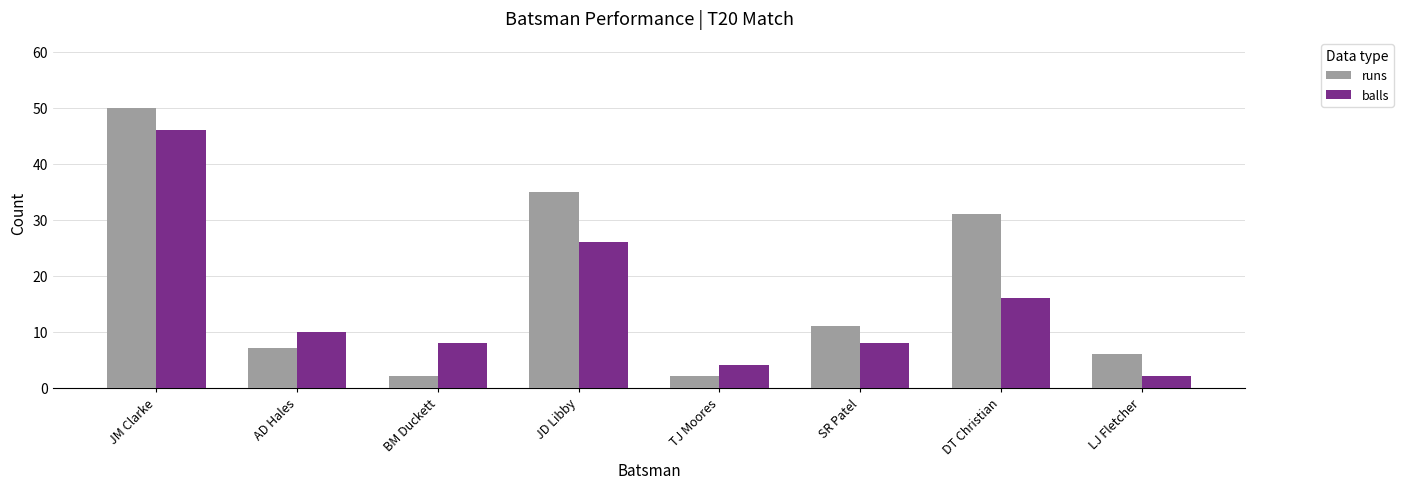

Reading left to right, extract all data points from this chart.

runs: 50	7	2	35	2	11	31	6
balls: 46	10	8	26	4	8	16	2